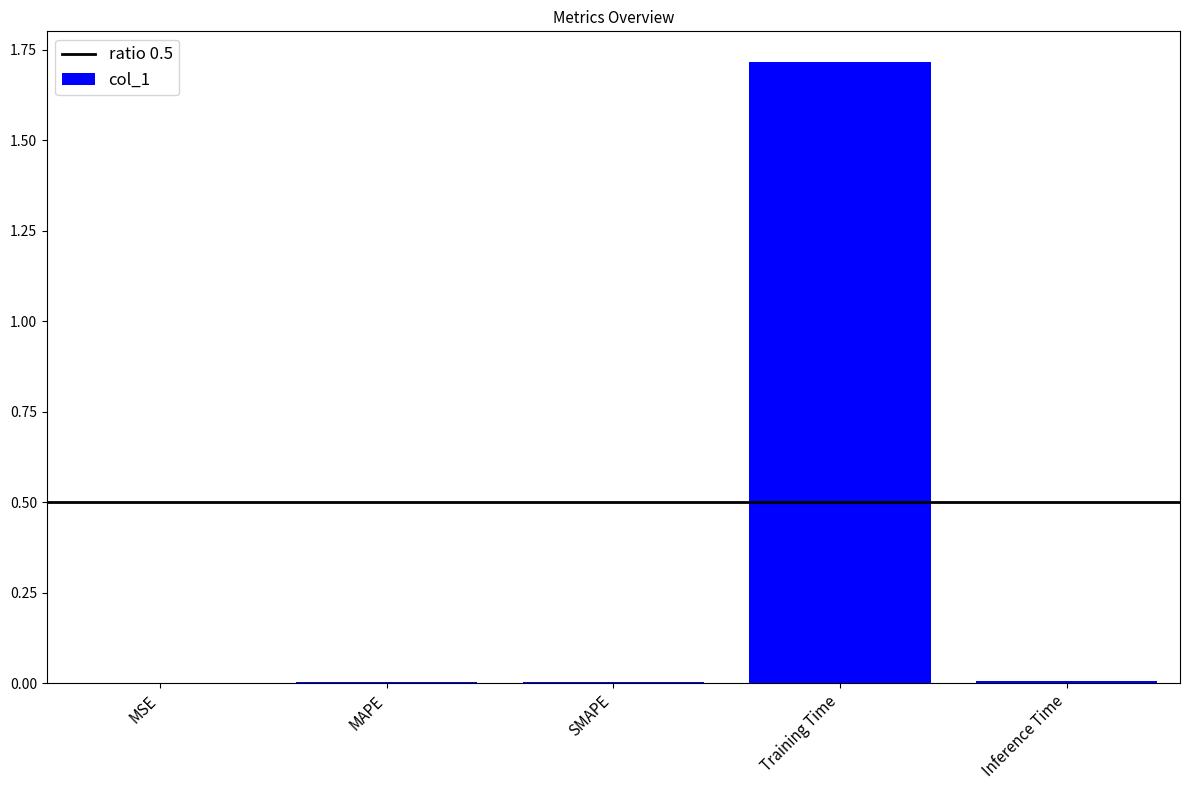

What is the maximum value shown in the chart?

1.7